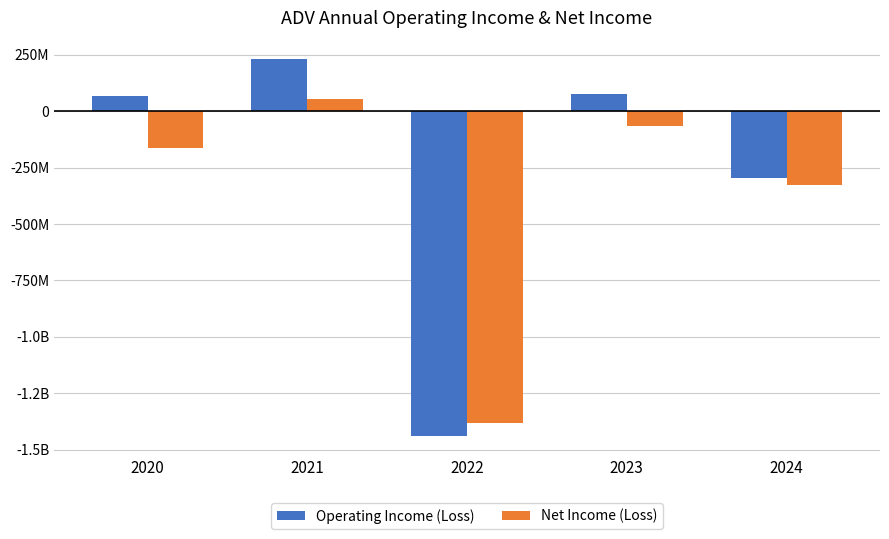

Does the chart contain stacked bars?

No